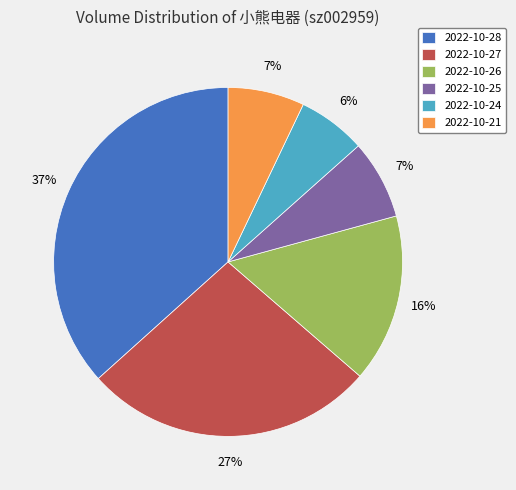

Is 2022-10-21 the majority of the pie?

No